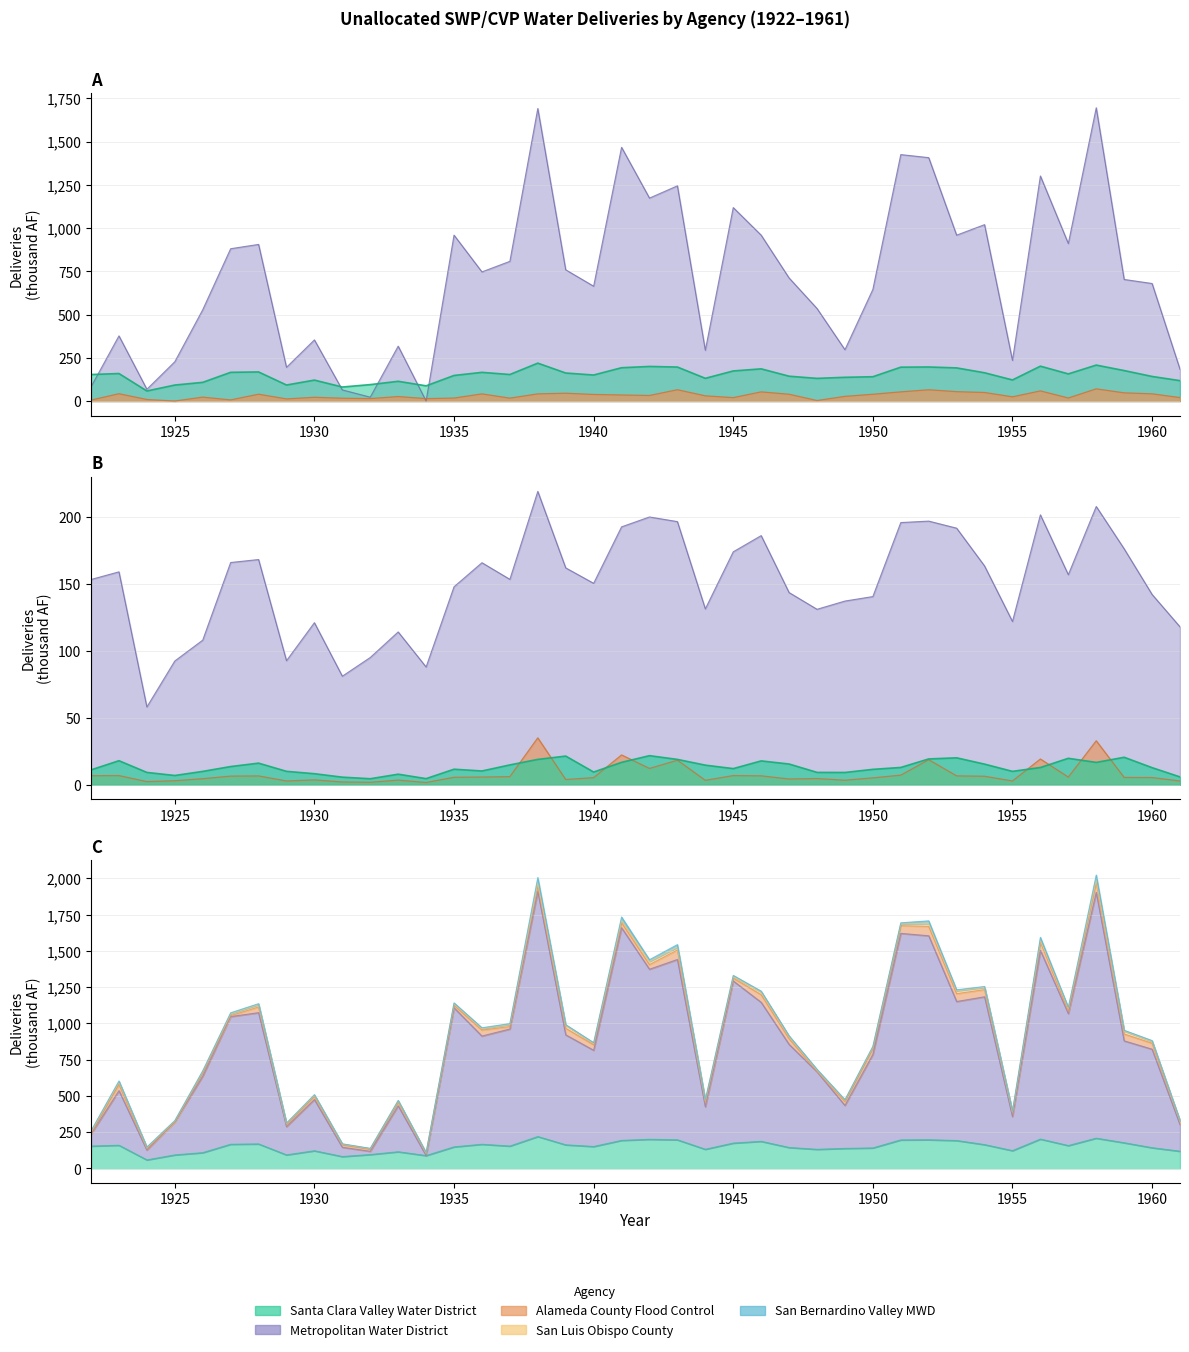

Does the chart have visible grid lines?

Yes